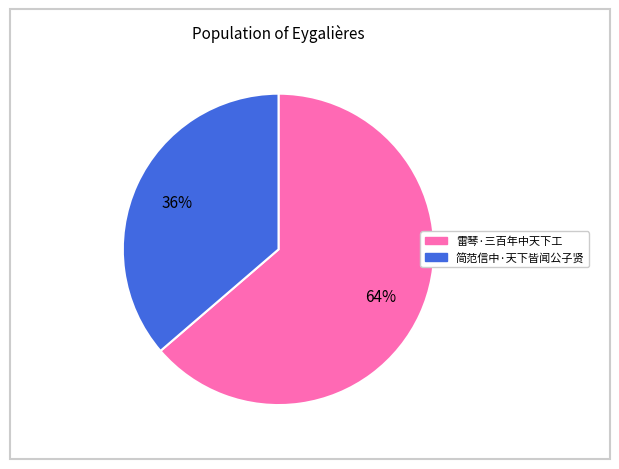

Rank the categories by value from lowest to highest.

简范信中·天下皆闻公子贤, 雷琴·三百年中天下工